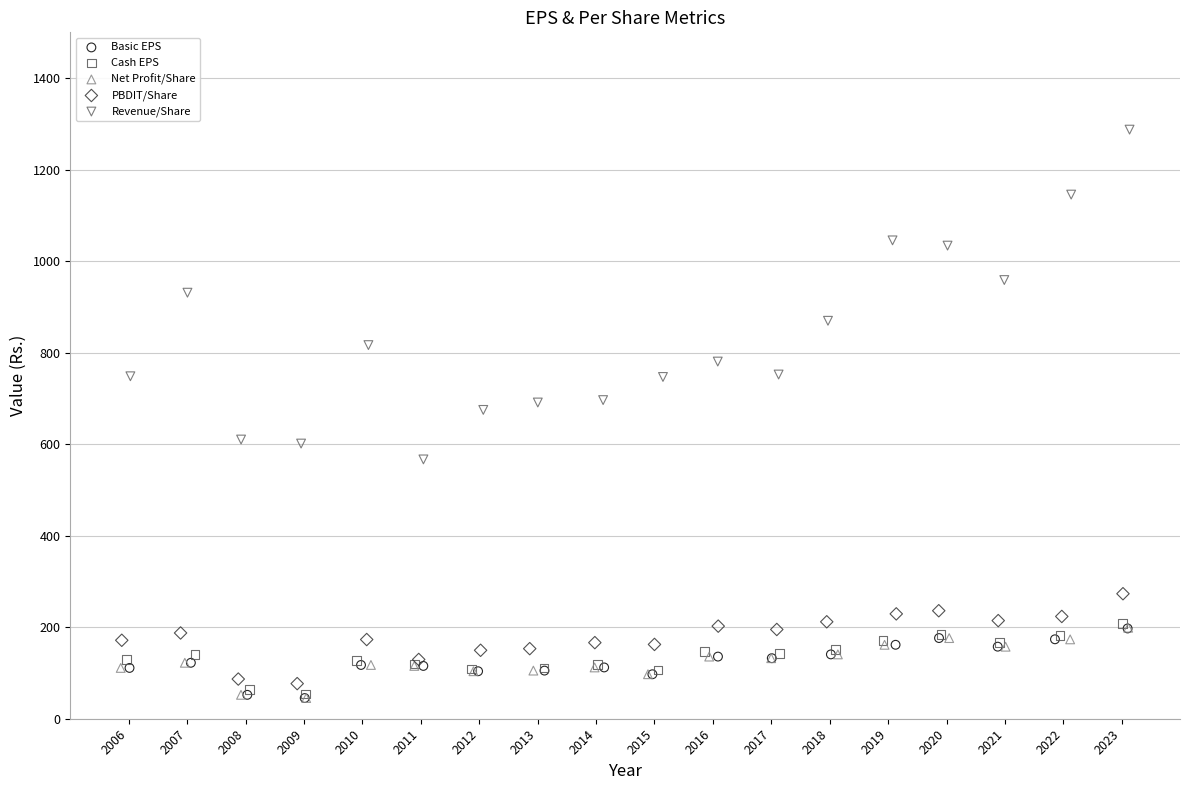

What are all the series names shown in the legend?

Basic EPS, Cash EPS, Net Profit/Share, PBDIT/Share, Revenue/Share